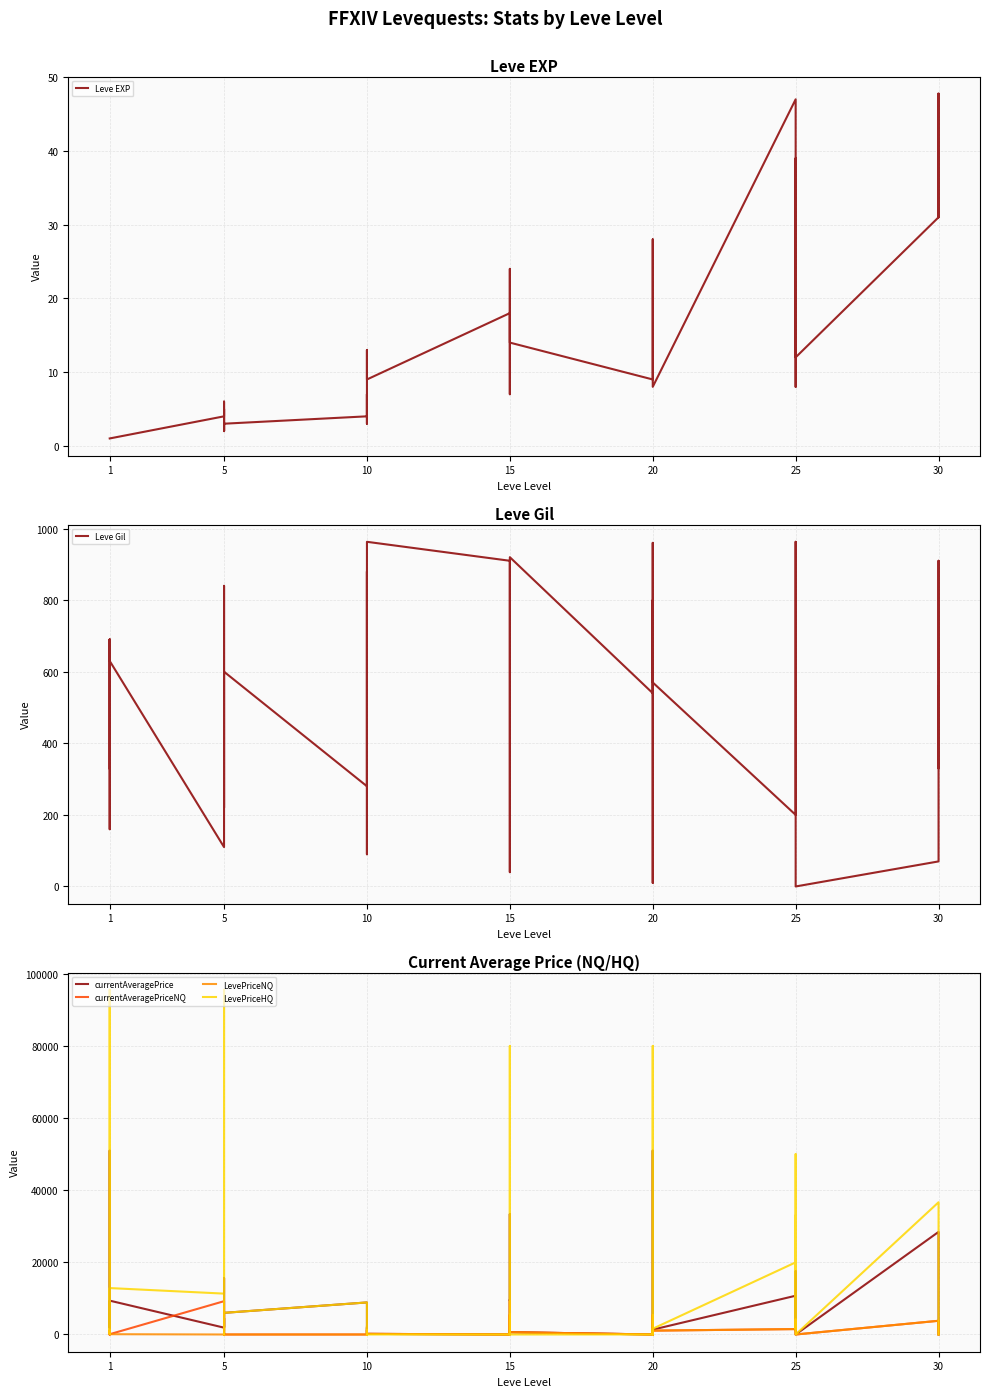

Is the value of currentAveragePrice at 15 greater than the value of Leve Gil at 20?

No